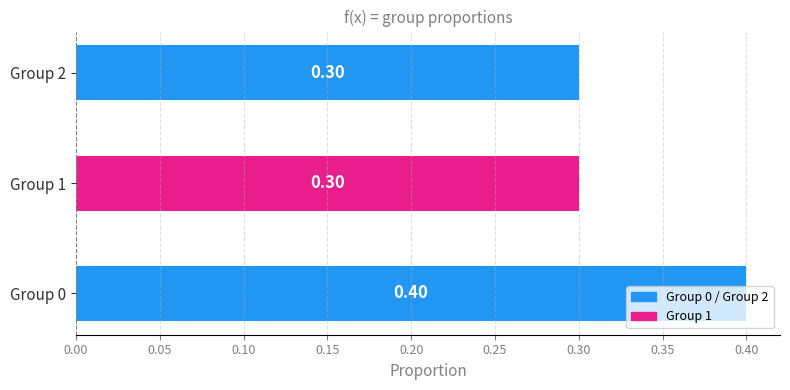

Between Group 0 and Group 1, which is larger?

Group 0